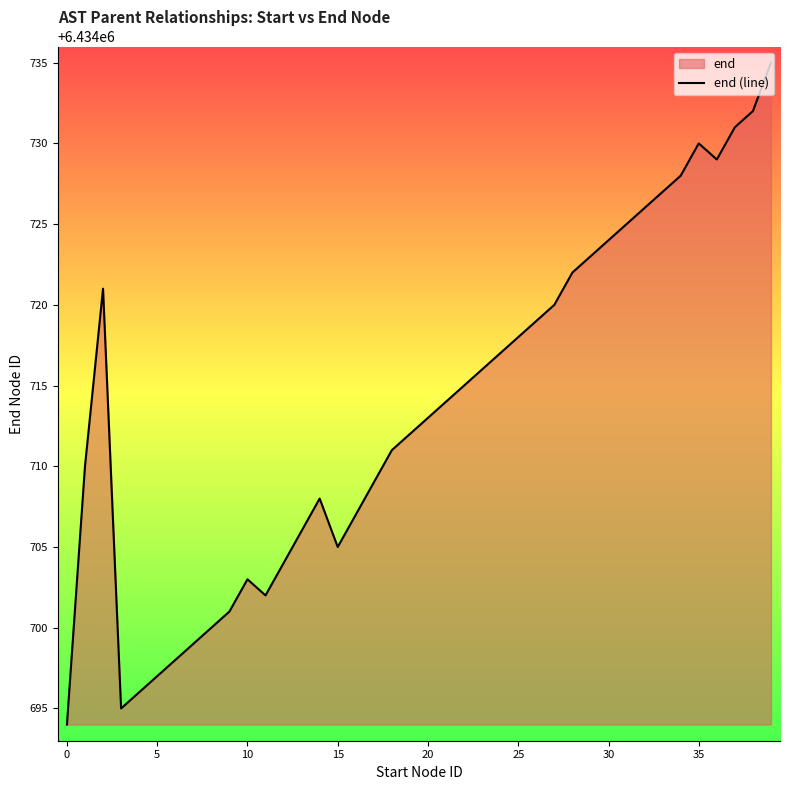

What is the difference between the maximum and minimum values?

41